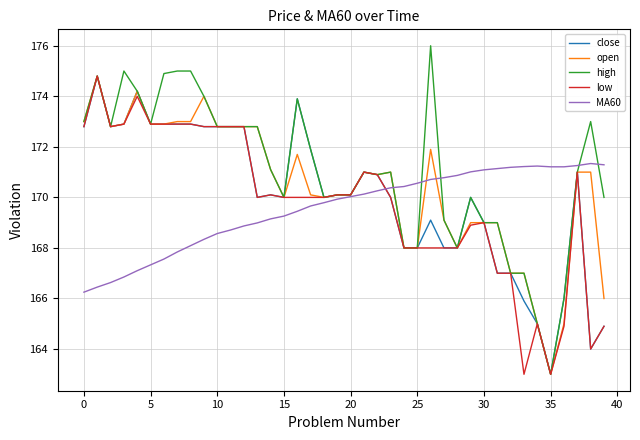

What is the smallest value displayed?

163.0